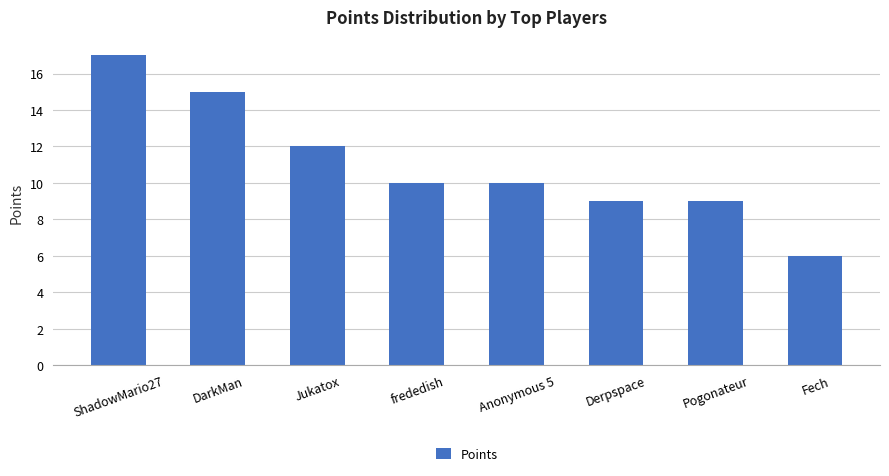

Which label corresponds to the largest value in the chart?

ShadowMario27